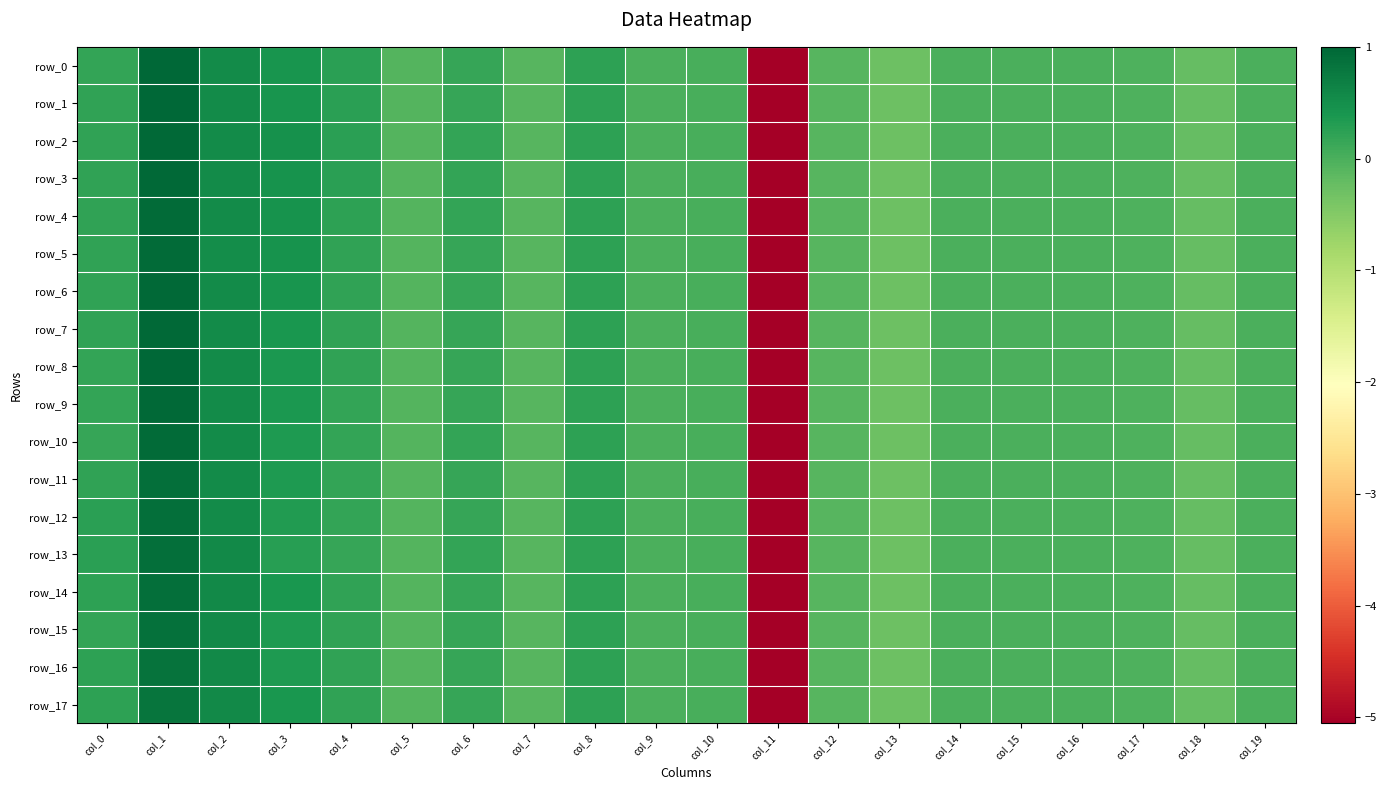

How many categories are shown in the chart?

20